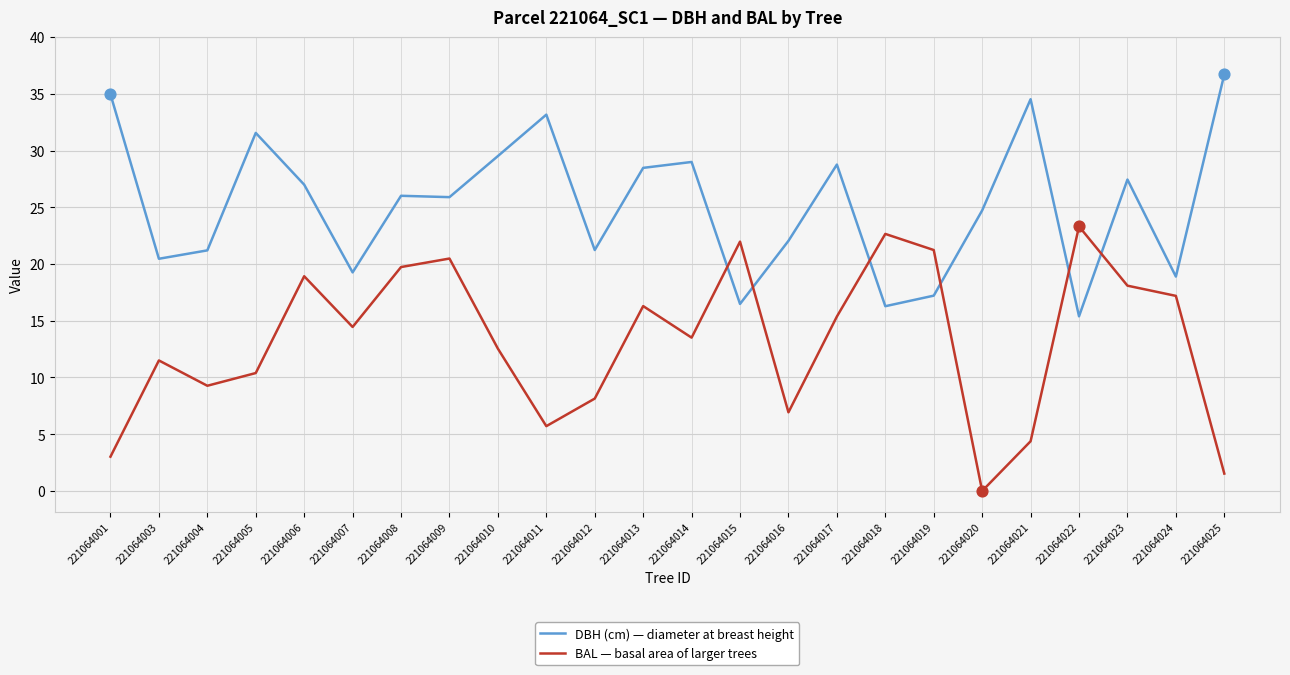

Which series has the largest total across all categories?

DBH (cm) — diameter at breast height